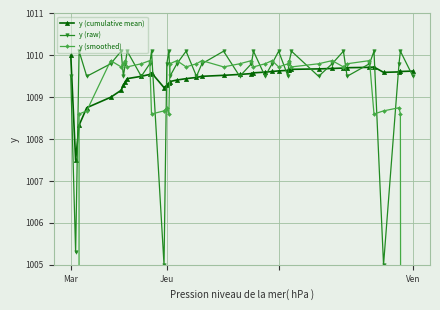

How many intersections are there between y (cumulative mean) and y (smoothed)?

6